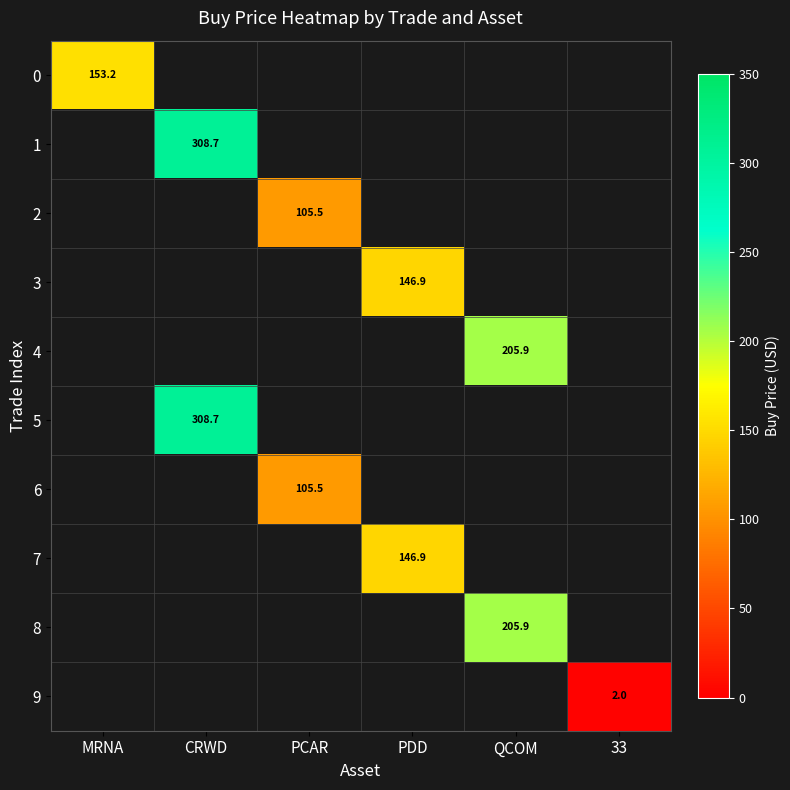

How many data points does each series have?

6